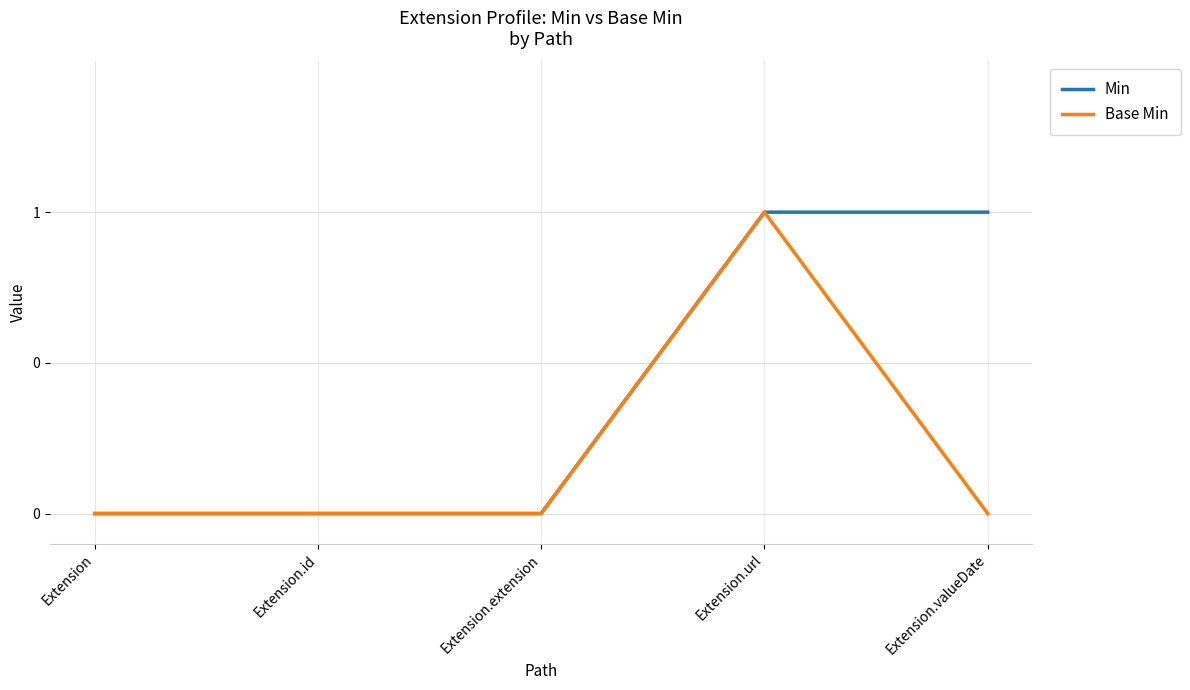

At Extension.url, list the series in order from largest to smallest.

Min, Base Min